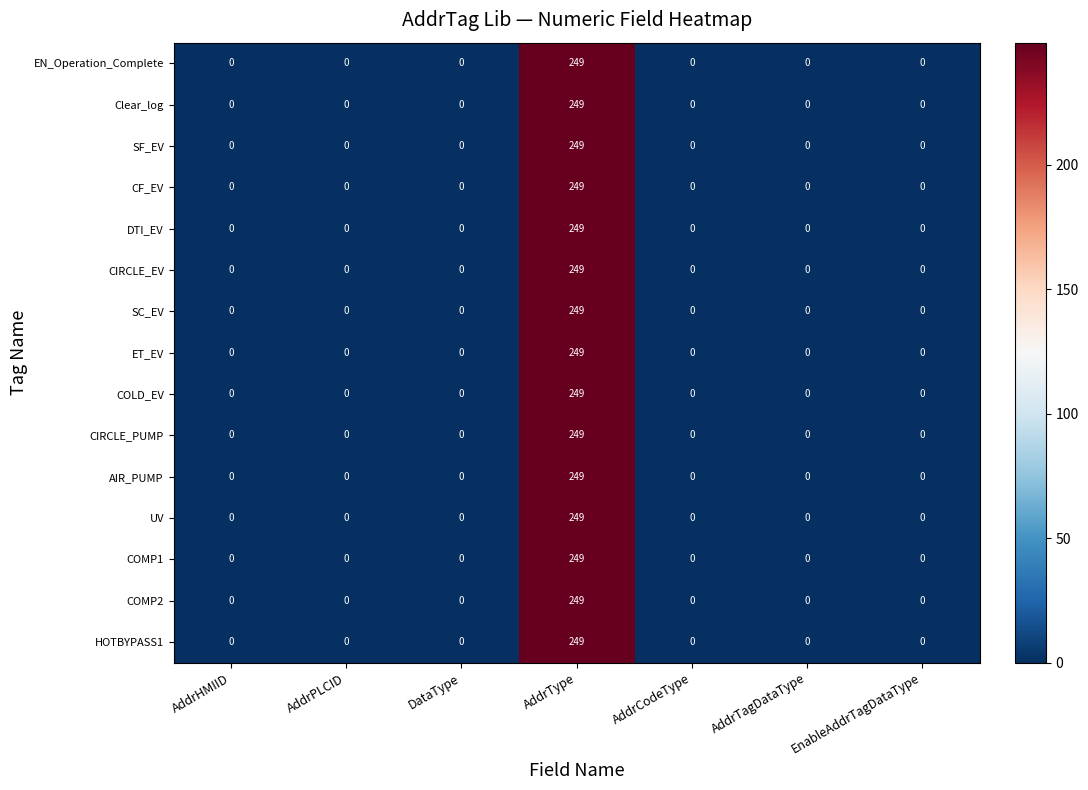

The value of AIR_PUMP at AddrPLCID is -104. True or false?

False